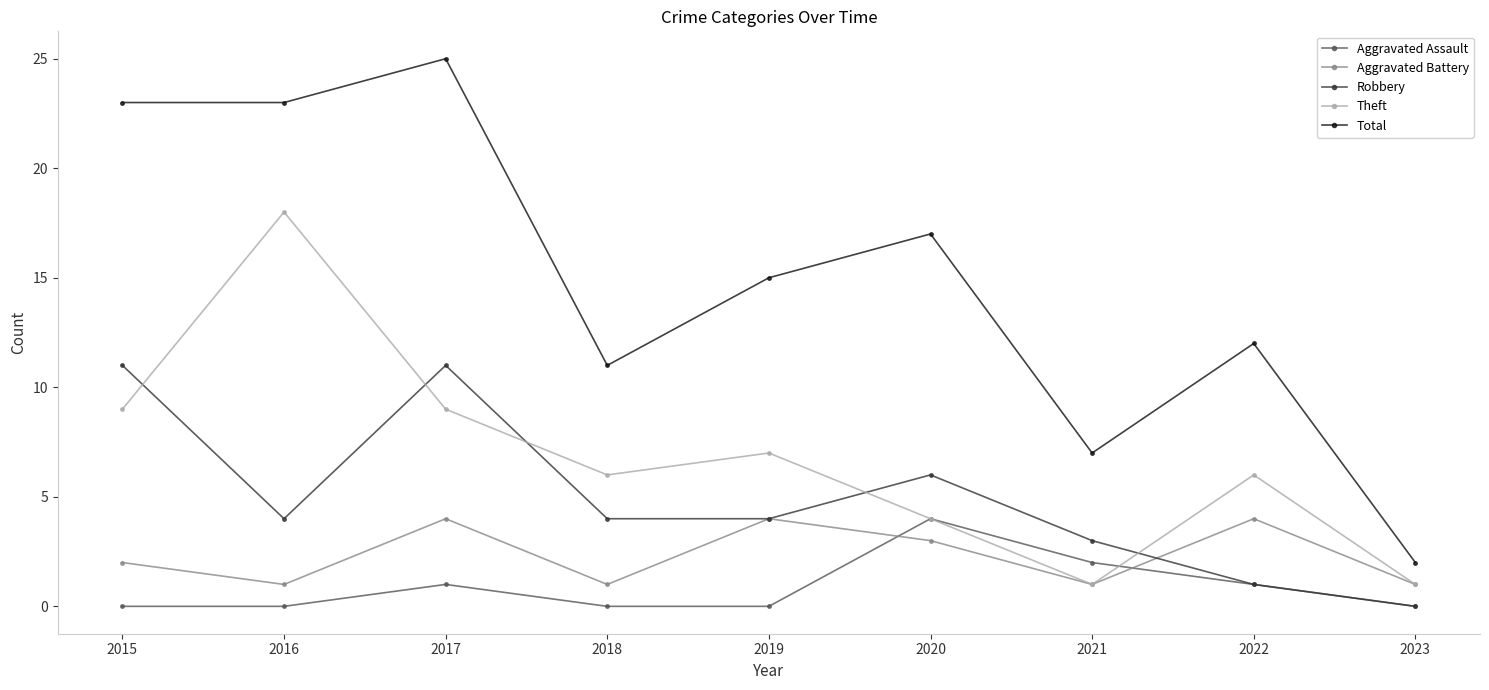

Reading left to right, transcribe all the data shown in this chart.

Aggravated Assault: 0	0	1	0	0	4	2	1	0
Aggravated Battery: 2	1	4	1	4	3	1	4	1
Robbery: 11	4	11	4	4	6	3	1	0
Theft: 9	18	9	6	7	4	1	6	1
Total: 23	23	25	11	15	17	7	12	2